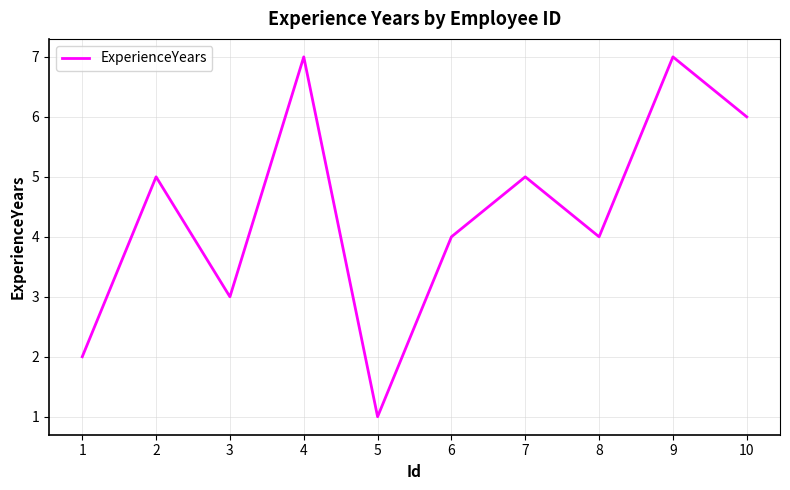

What is the ratio of the value at 7 to the value at 5?

5.0